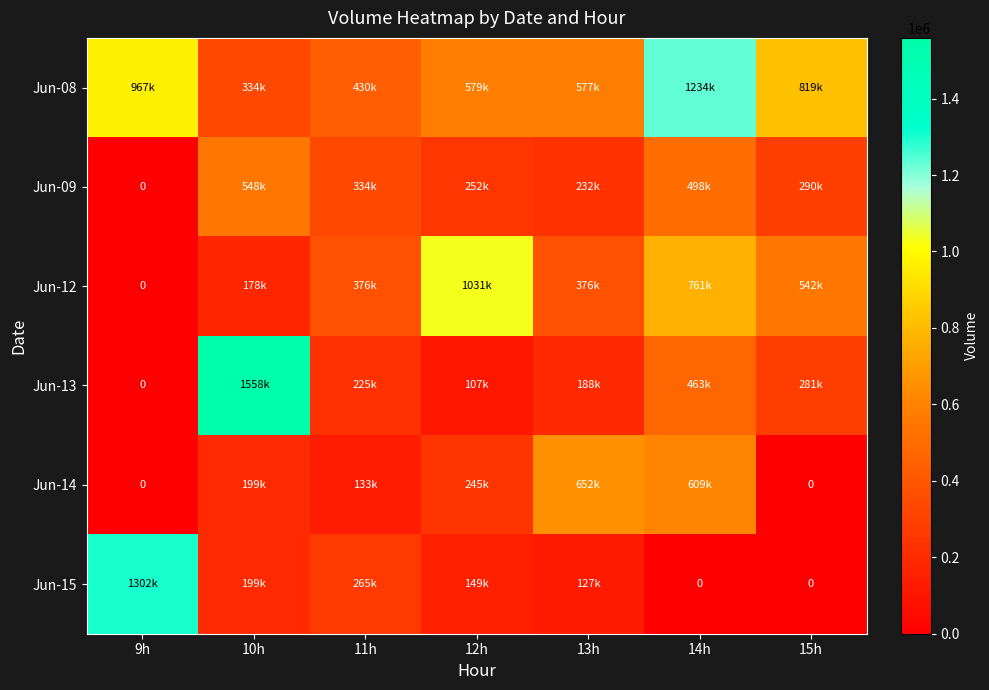

How many categories are shown in the chart?

7